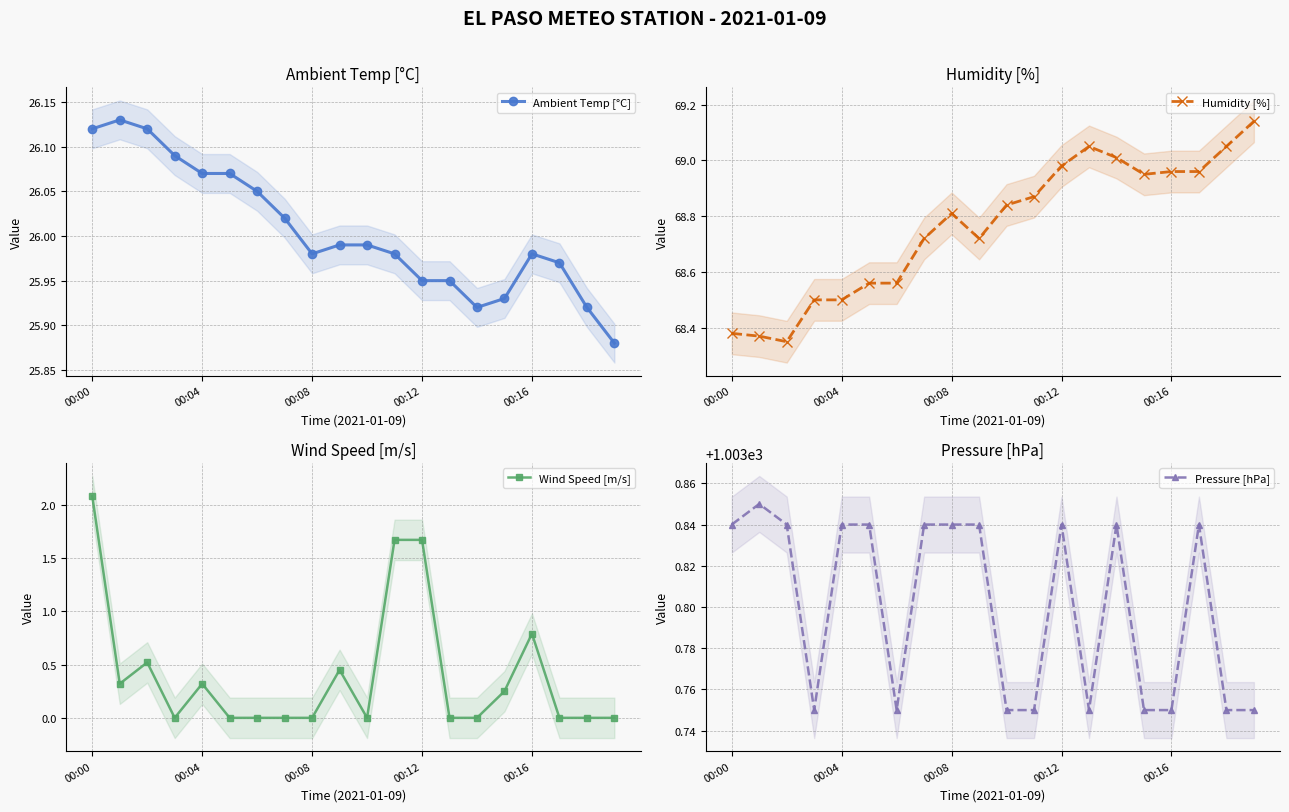

What is the label of the 6th point from the right?

14